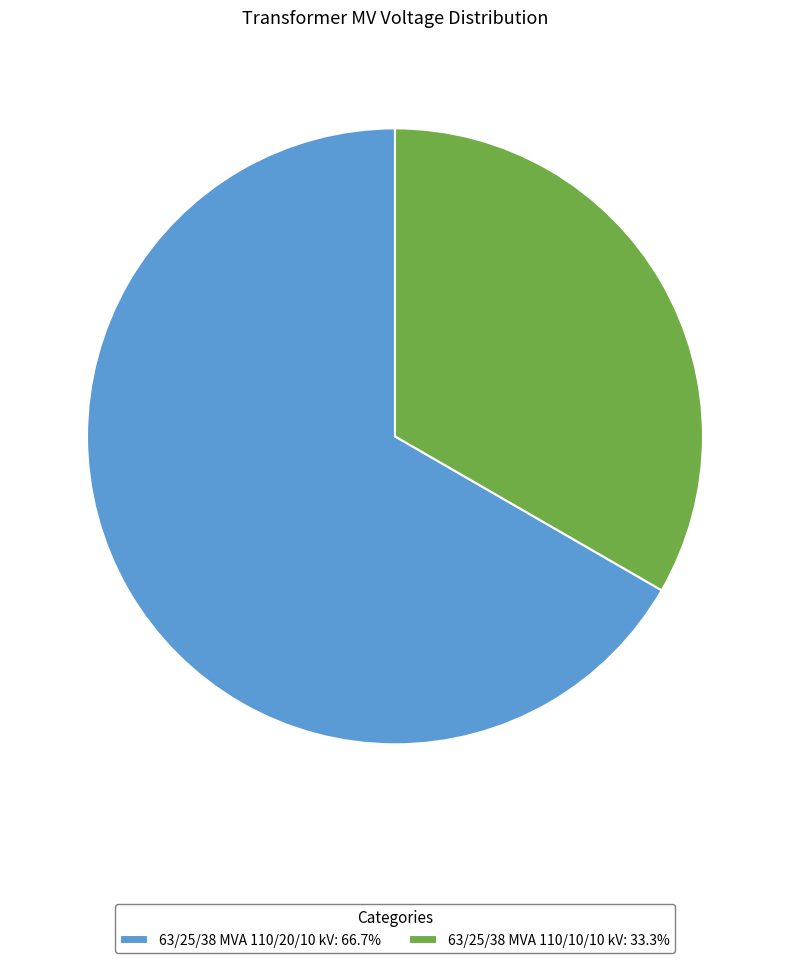

Which slice represents more than half of the pie?

63/25/38 MVA 110/20/10 kV